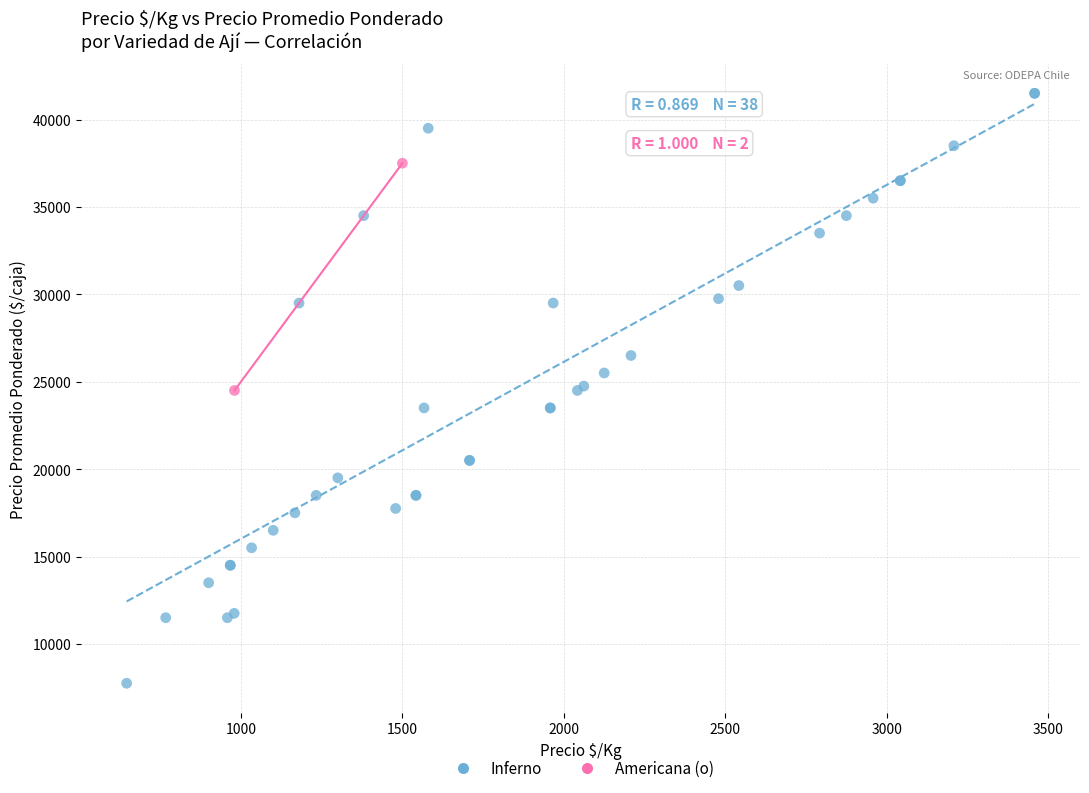

What are all the series names shown in the legend?

Inferno, Americana (o)